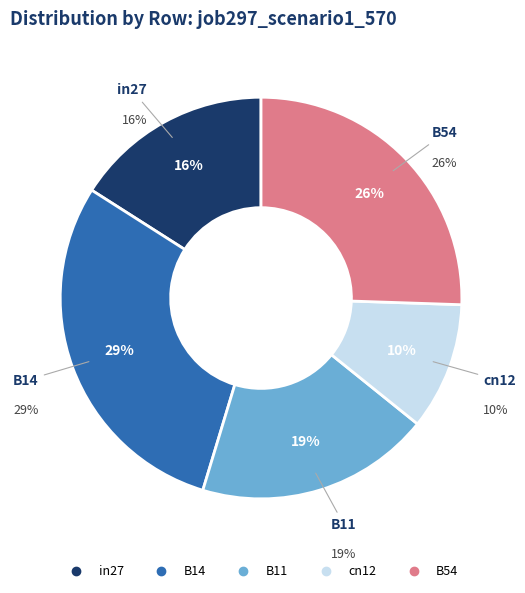

Which category has the smallest portion of the pie?

cn12